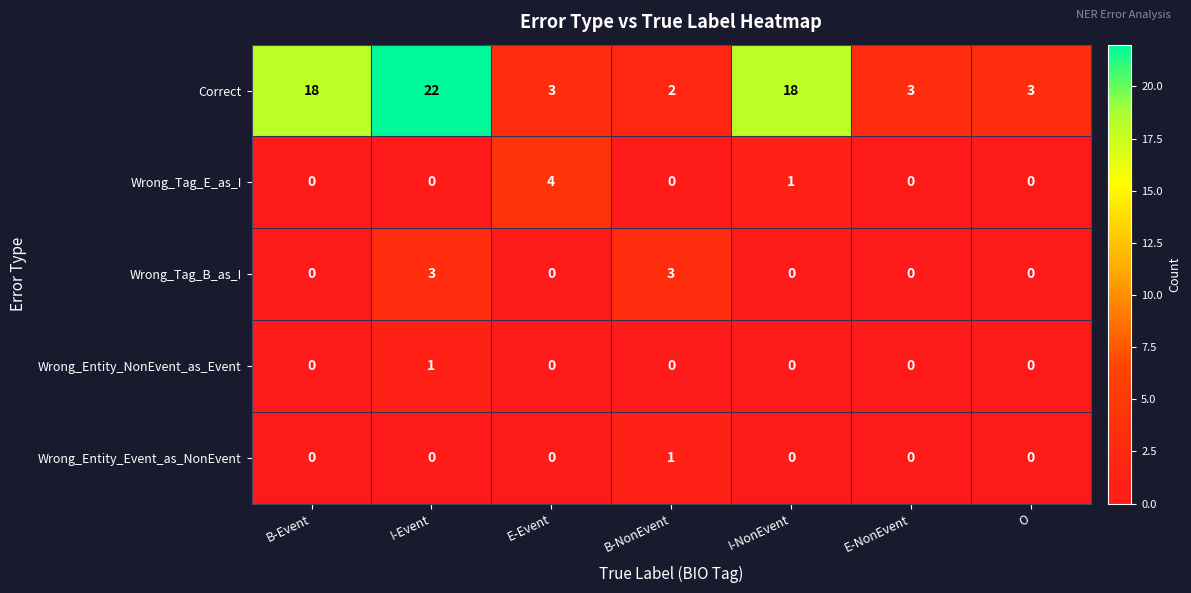

What is the total value across all series at E-Event?

7